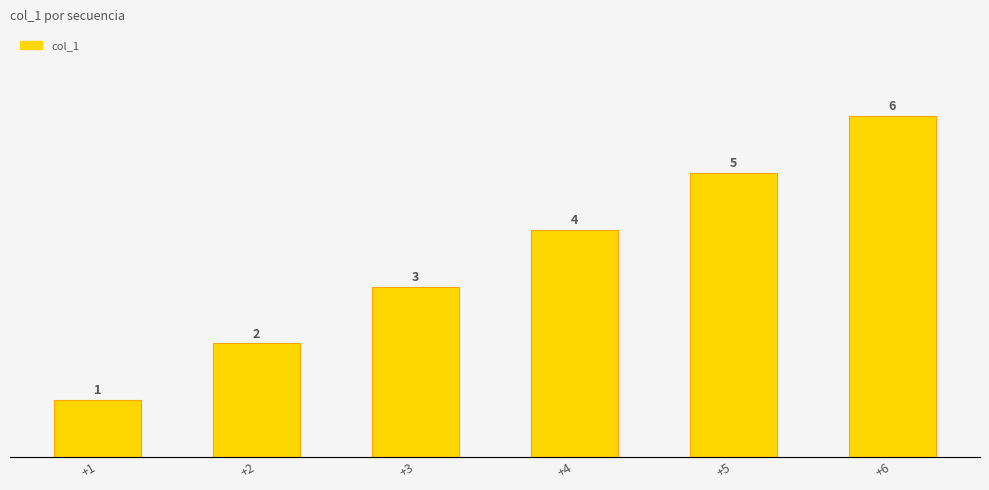

How many bars are there in total?

6